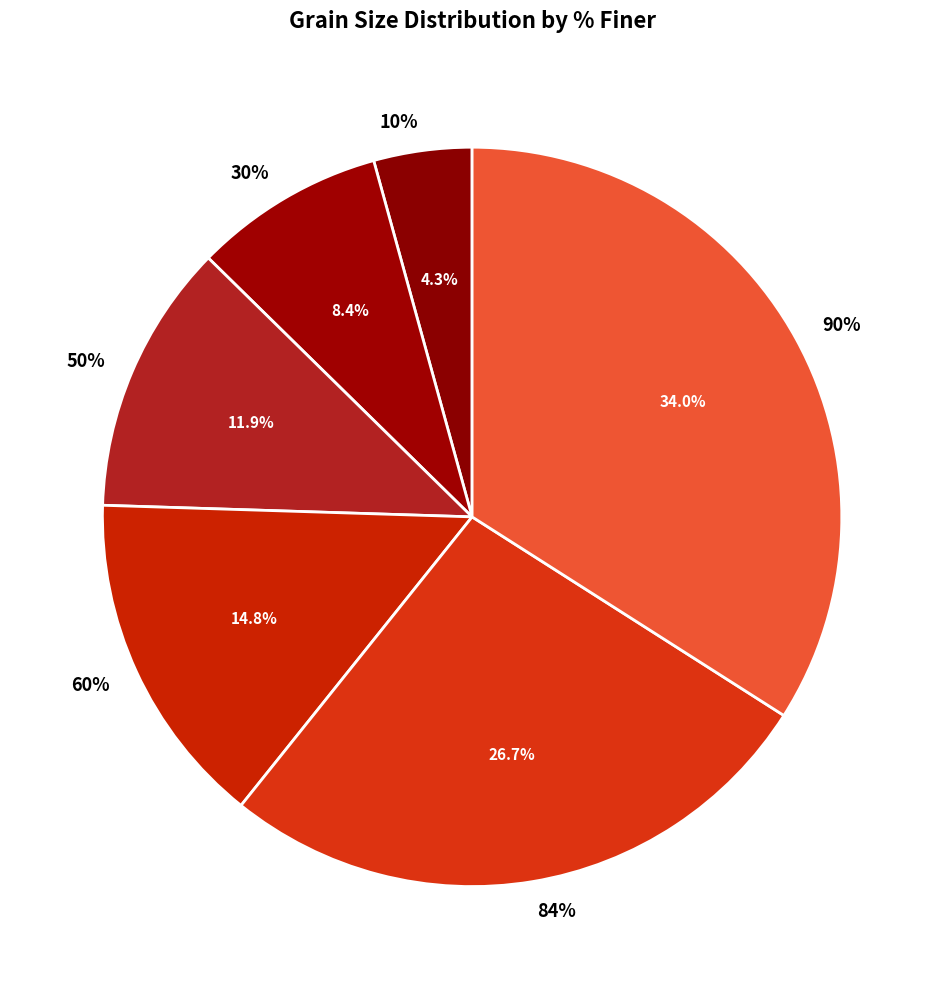

Is there a majority slice in this chart?

No